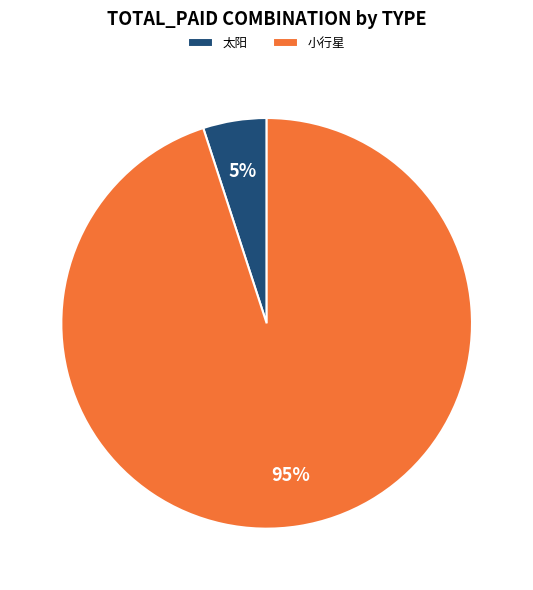

Rank the categories by value from lowest to highest.

太阳, 小行星